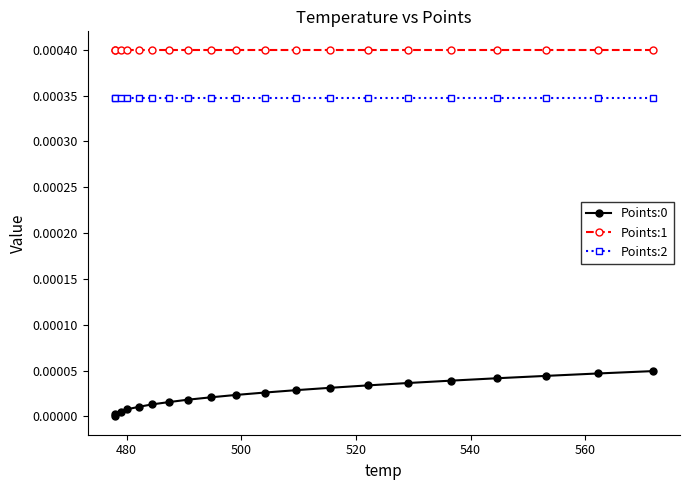

Which series has the largest total across all categories?

Points:1